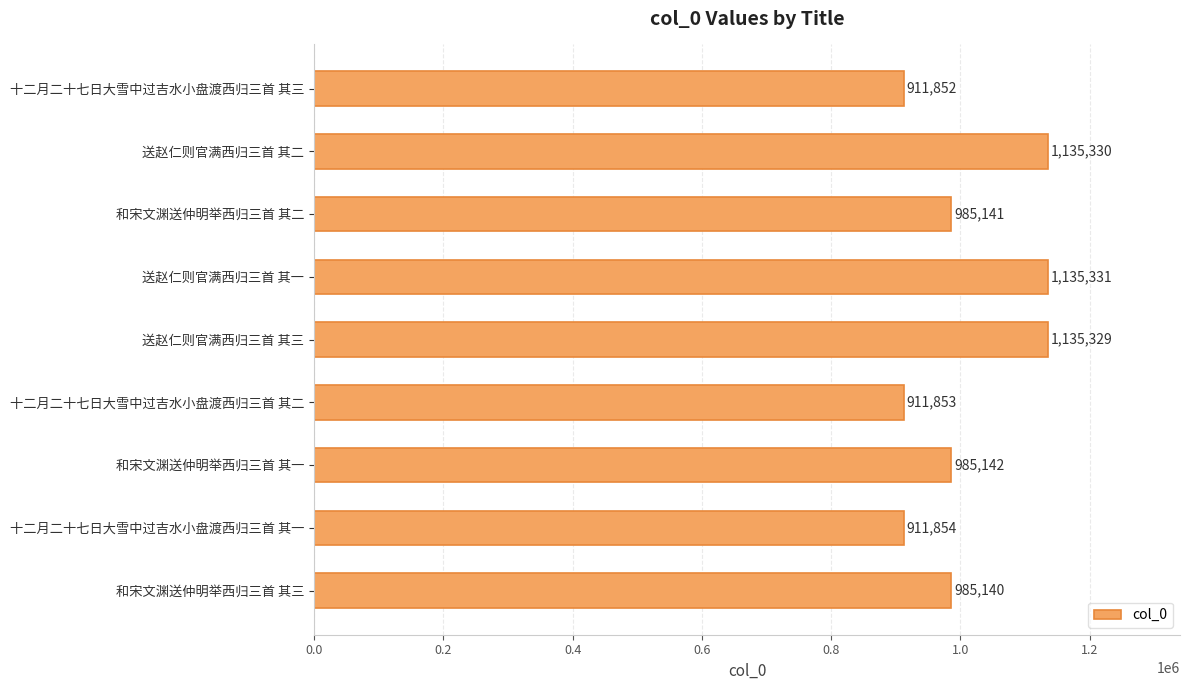

What position from the bottom is 十二月二十七日大雪中过吉水小盘渡西归三首 其二?

4